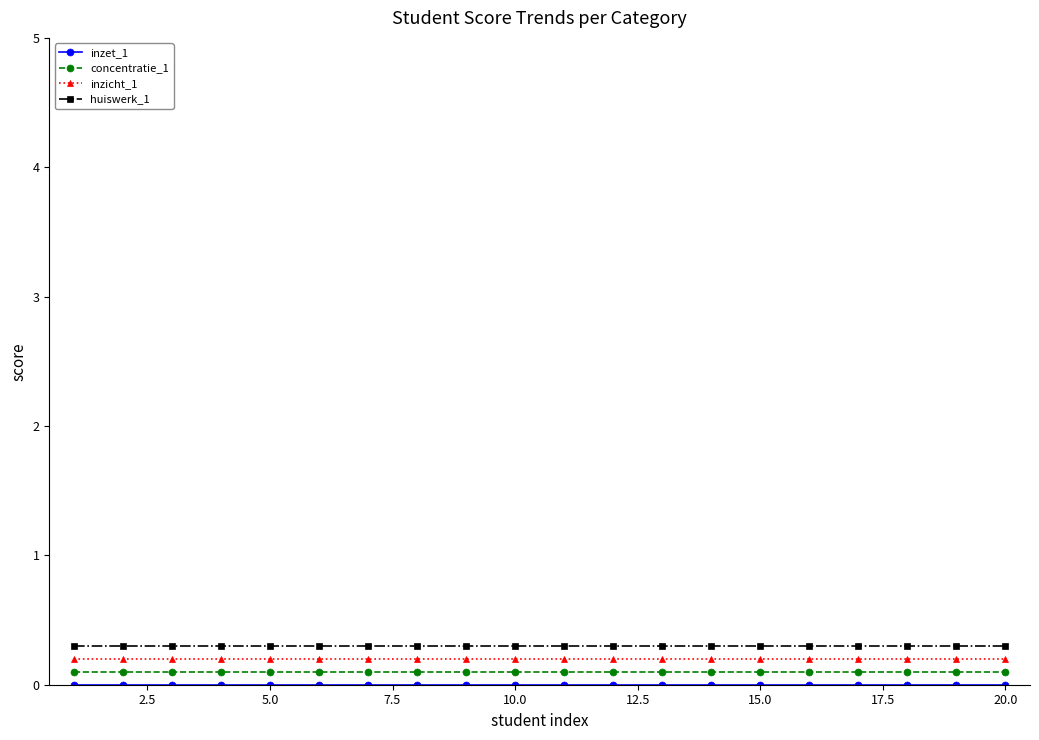

What is the maximum value shown in the chart?

0.3